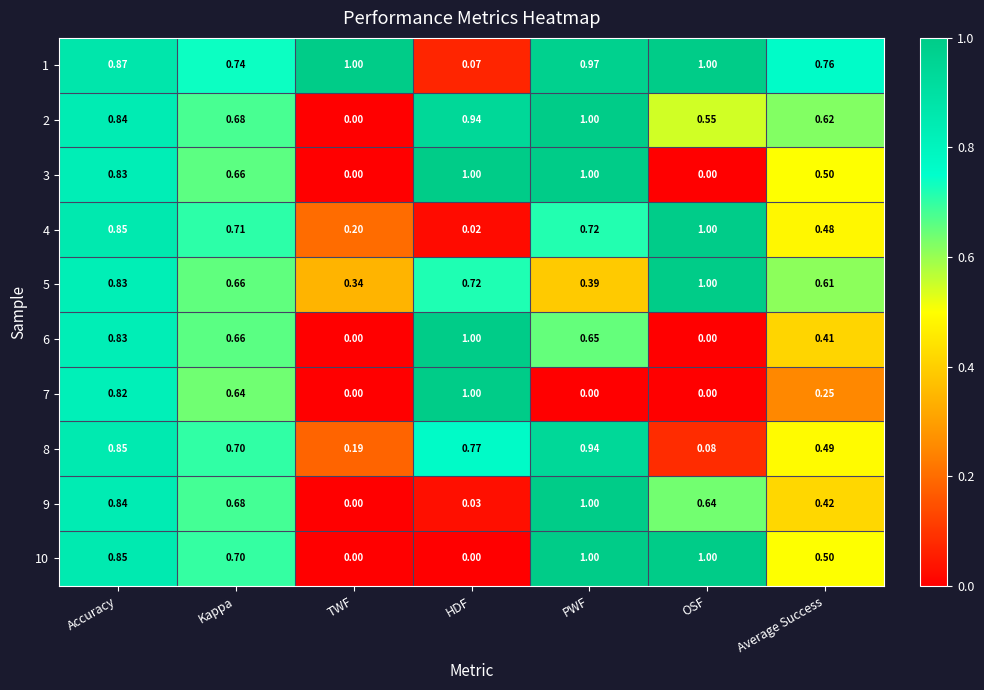

At which label is 8 closest to 0?

OSF